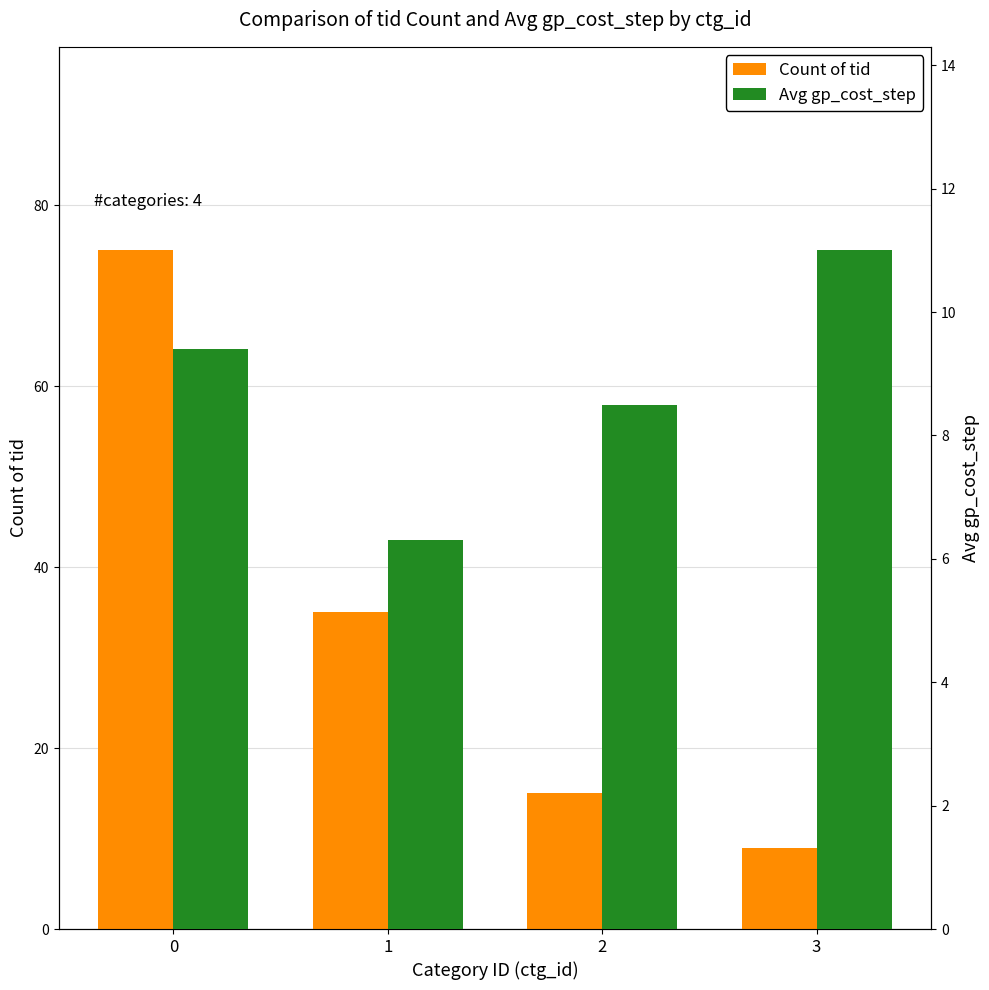

Which category has the lowest value in the Avg gp_cost_step series?

1